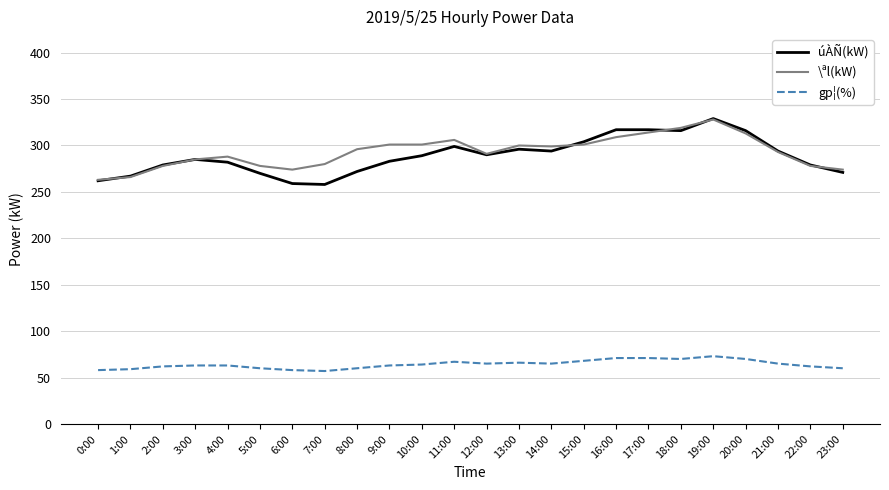

True or false: gp¦(%) and úÀÑ(kW) cross at least once.

False